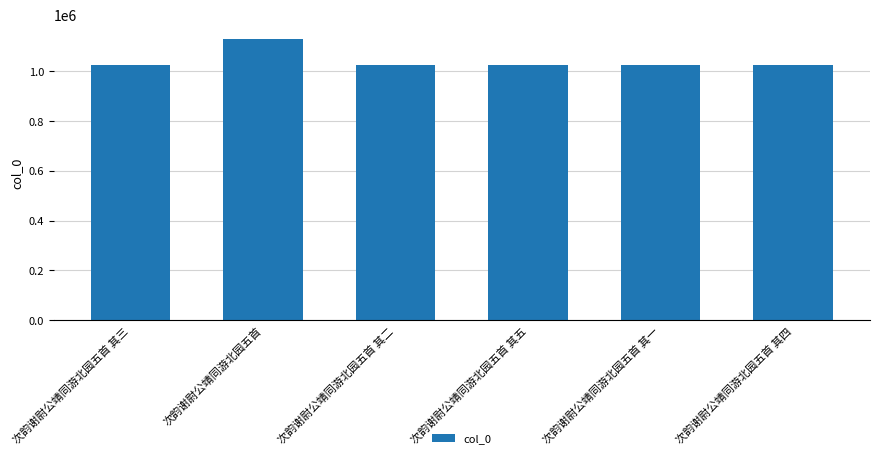

Are the bars grouped side by side (vs. stacked)?

No